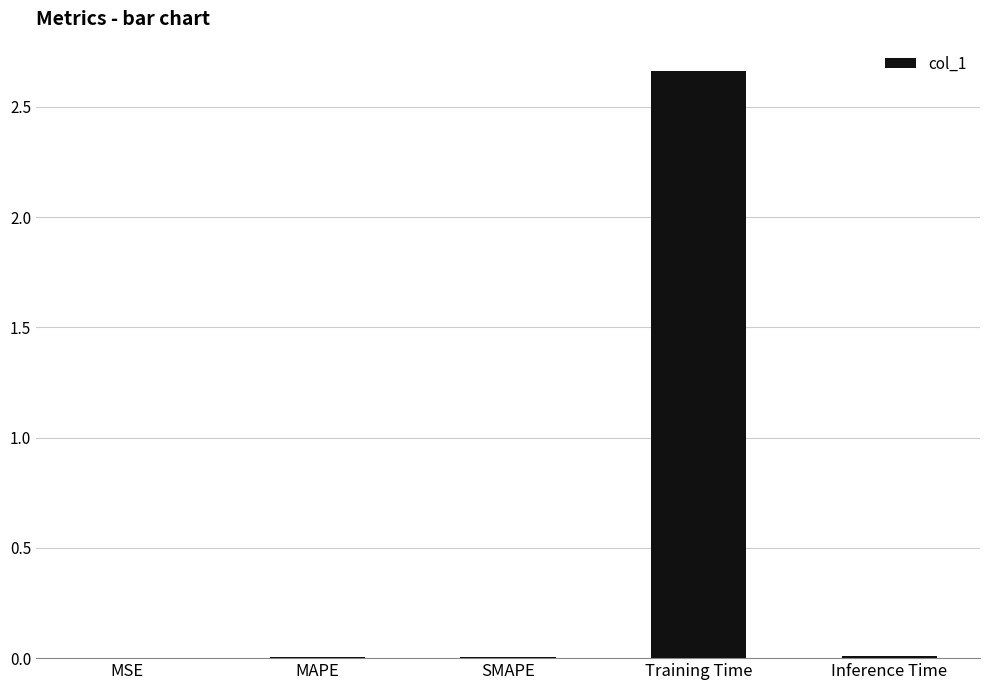

Between MAPE and Training Time, which is larger?

Training Time